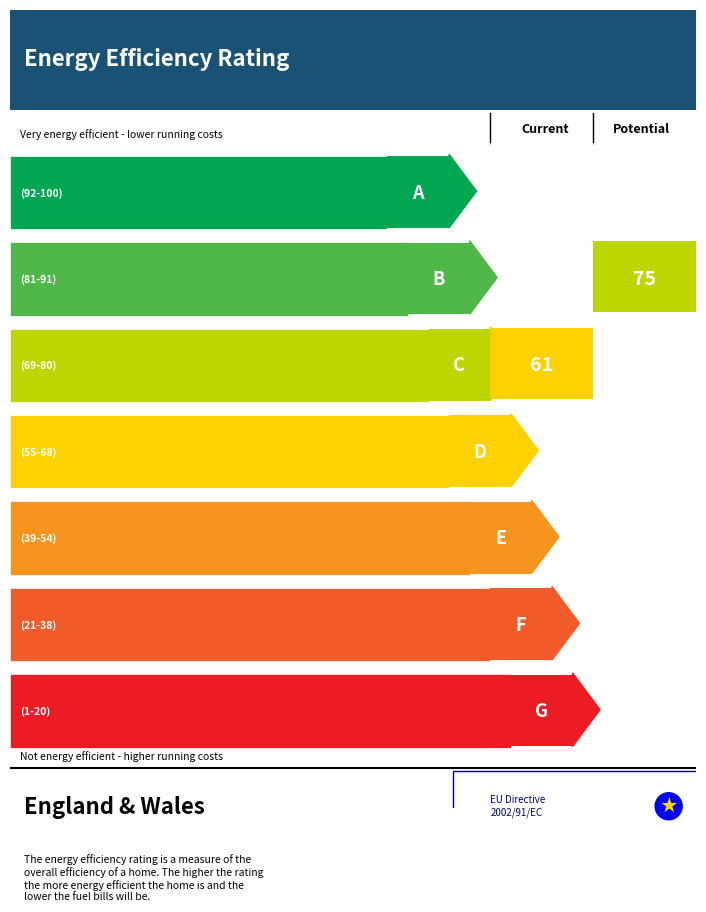

Does the chart have visible grid lines?

No